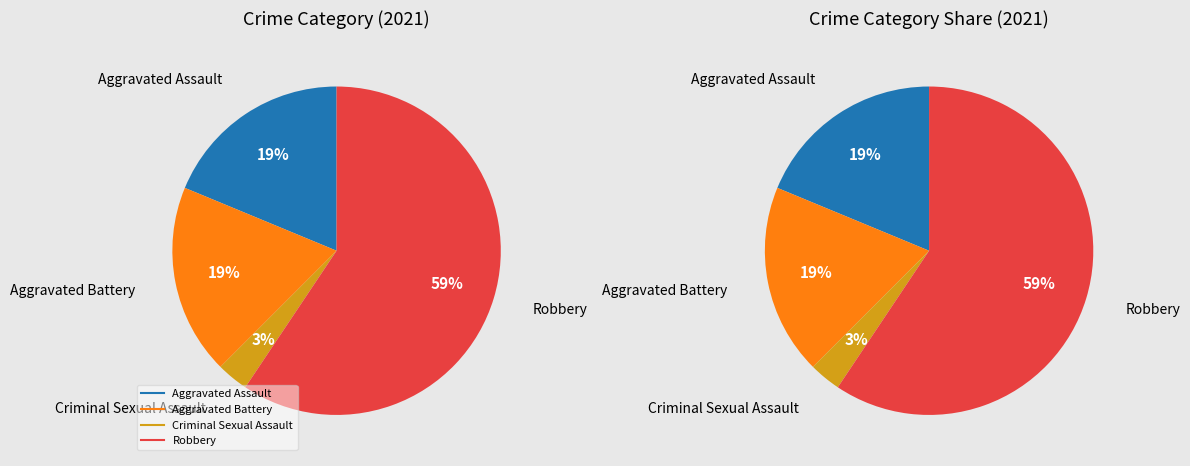

To the nearest percent, what portion does Criminal Sexual Assault represent?

3%